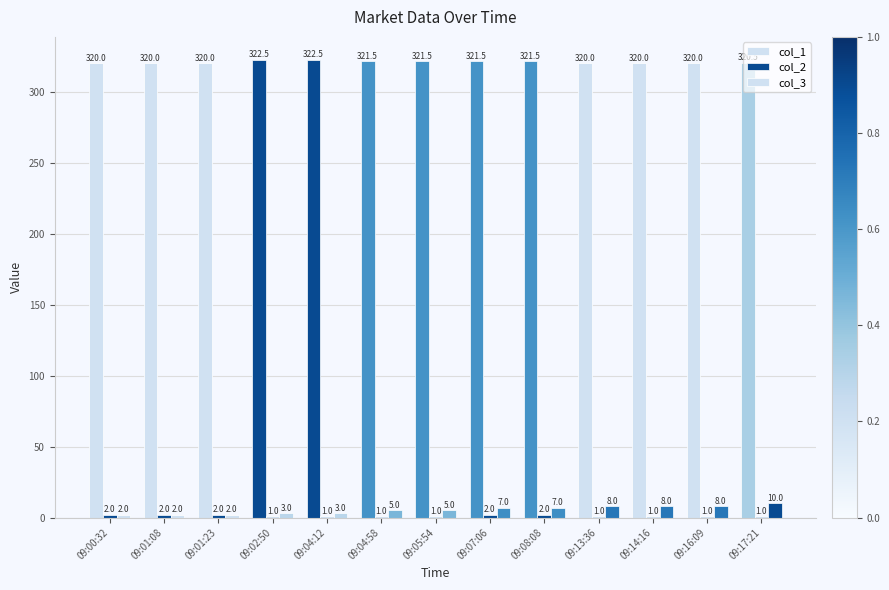

How many categories are shown in the chart?

13